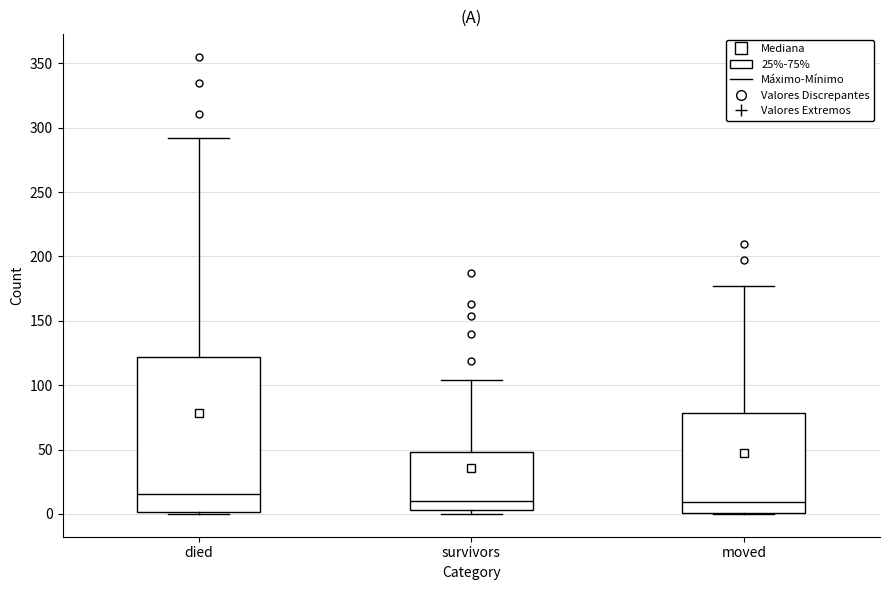

Reading left to right, transcribe this box plot: for each box, give where its median line is, the range the box spans, and where its two whiskers end, as read against the y-axis. The values are not printed on the chart, so give them approximately, as read against the axis.

died: median 15, box 0 to 120, whiskers 0 to 290
survivors: median 10, box 5 to 50, whiskers 0 to 105
moved: median 10, box 0 to 80, whiskers 0 to 175